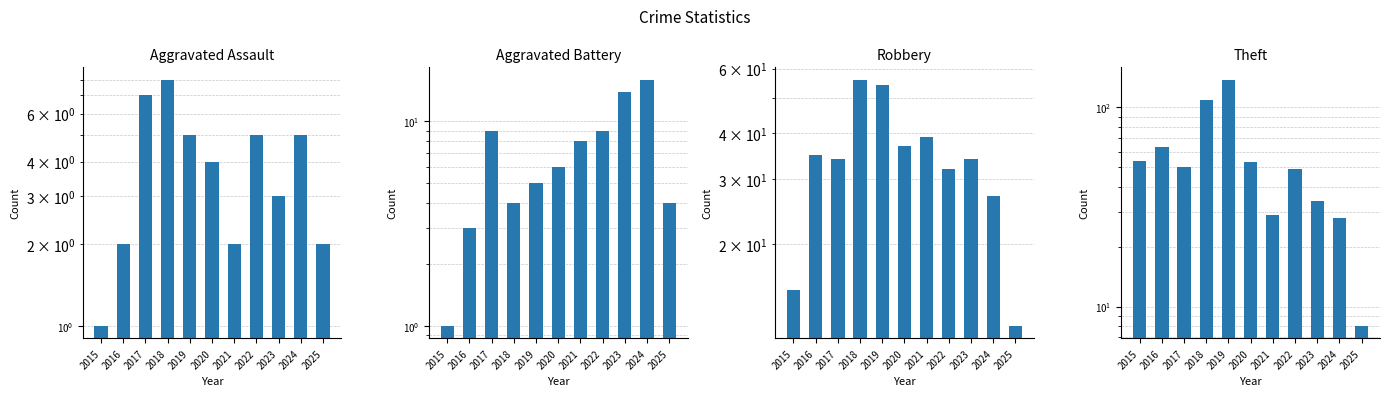

True or false: Aggravated Assault has a value of 4 at 2020.

True